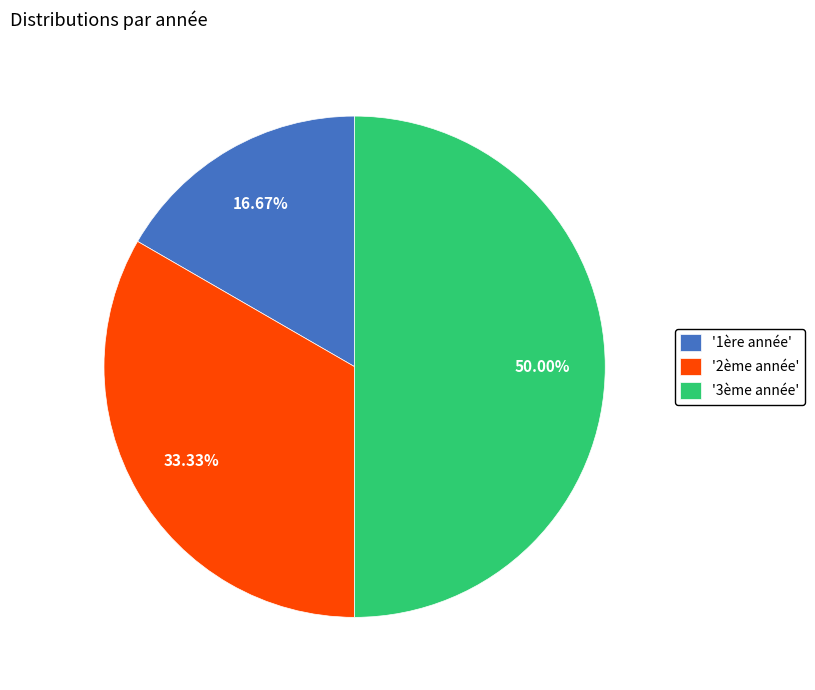

Do '3ème année' and '2ème année' together represent more than half of the pie?

Yes